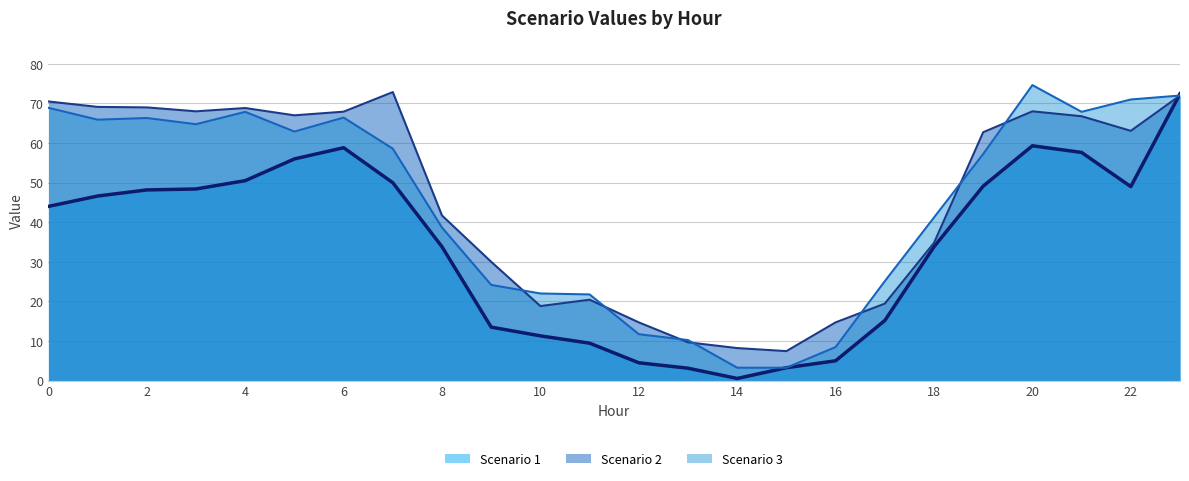

How many data points does each series have?

24